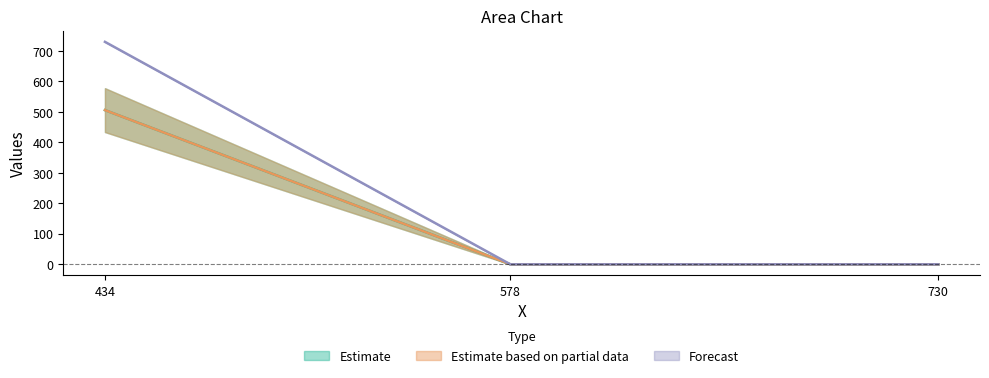

Does the chart display data point markers on the line(s)?

No